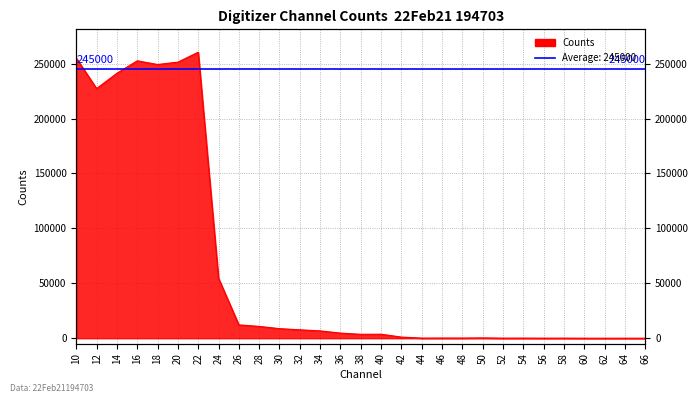

Rank the categories by value from highest to lowest.

22, 10, 16, 20, 18, 14, 12, 24, 26, 28, 30, 32, 34, 36, 40, 38, 42, 50, 46, 48, 44, 54, 52, 58, 56, 60, 64, 66, 62